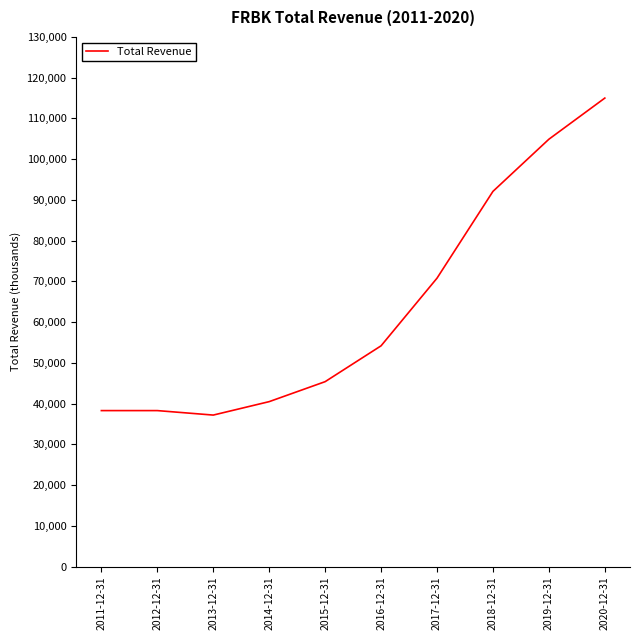

Reading left to right, what are all the values shown in this chart?

2011-12-31=38300	2012-12-31=38300	2013-12-31=37200	2014-12-31=40500	2015-12-31=45400	2016-12-31=54200	2017-12-31=70800	2018-12-31=92100	2019-12-31=104900	2020-12-31=115000